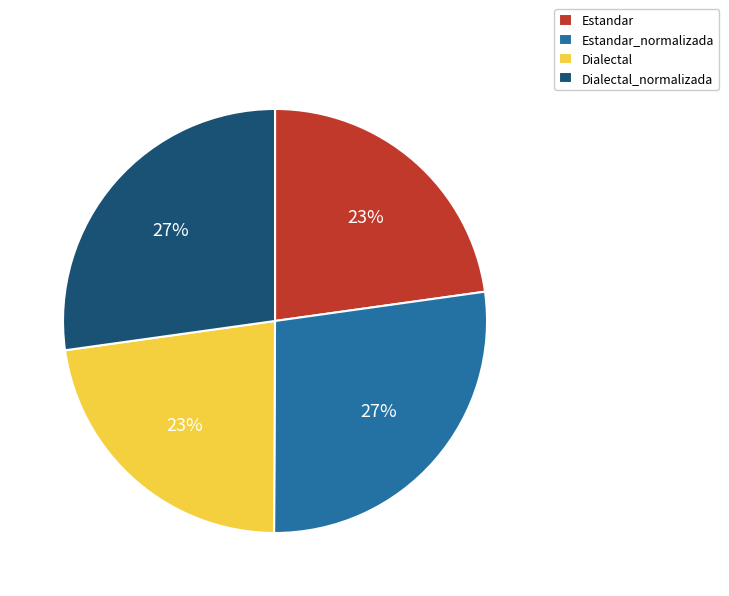

Combined, do Estandar_normalizada and Dialectal_normalizada account for over 50%?

Yes